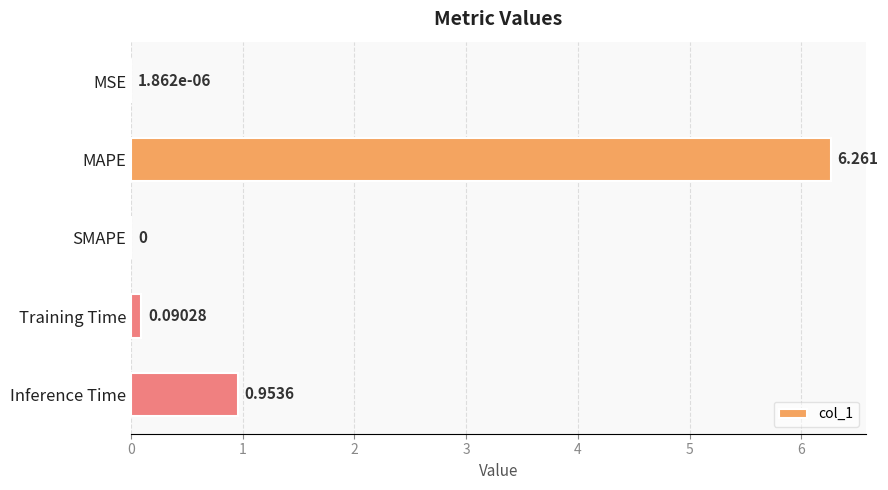

At which label is the value closest to 3?

Inference Time